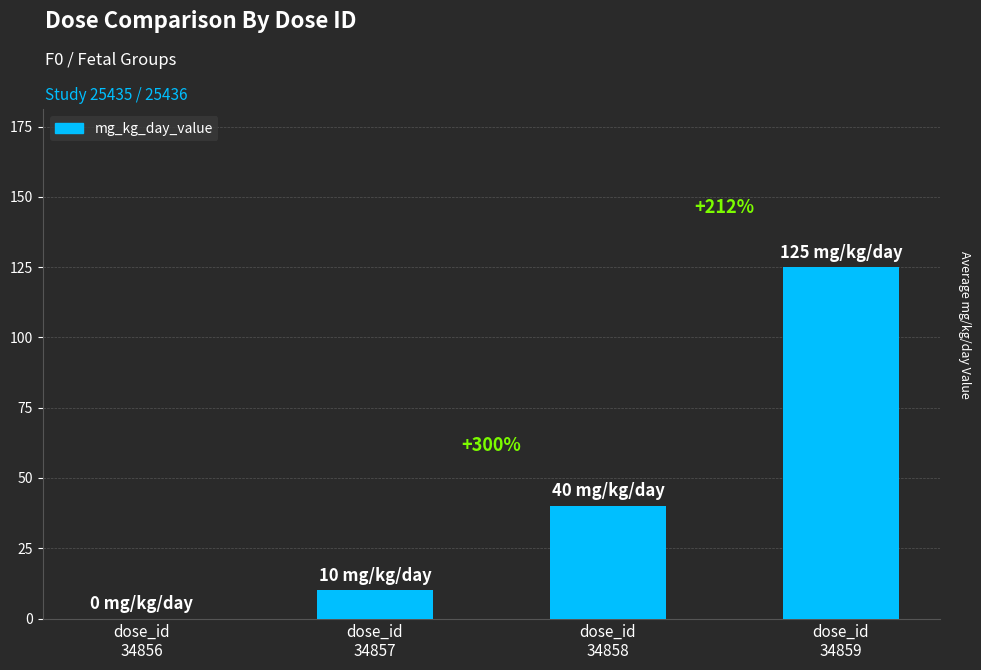

What is the difference between the maximum and second lowest values?

115